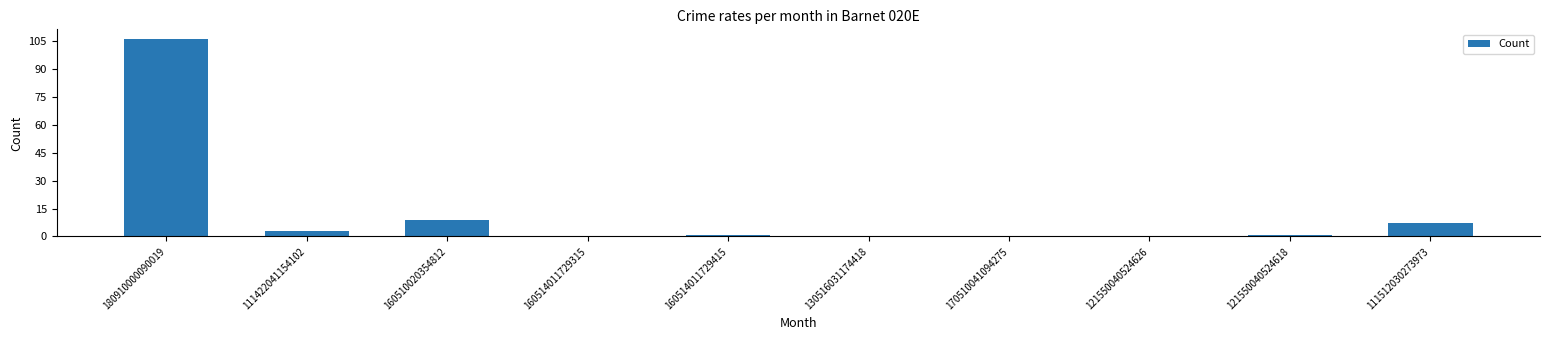

The chart shows a value of -42 at 130516031174418. True or false?

False